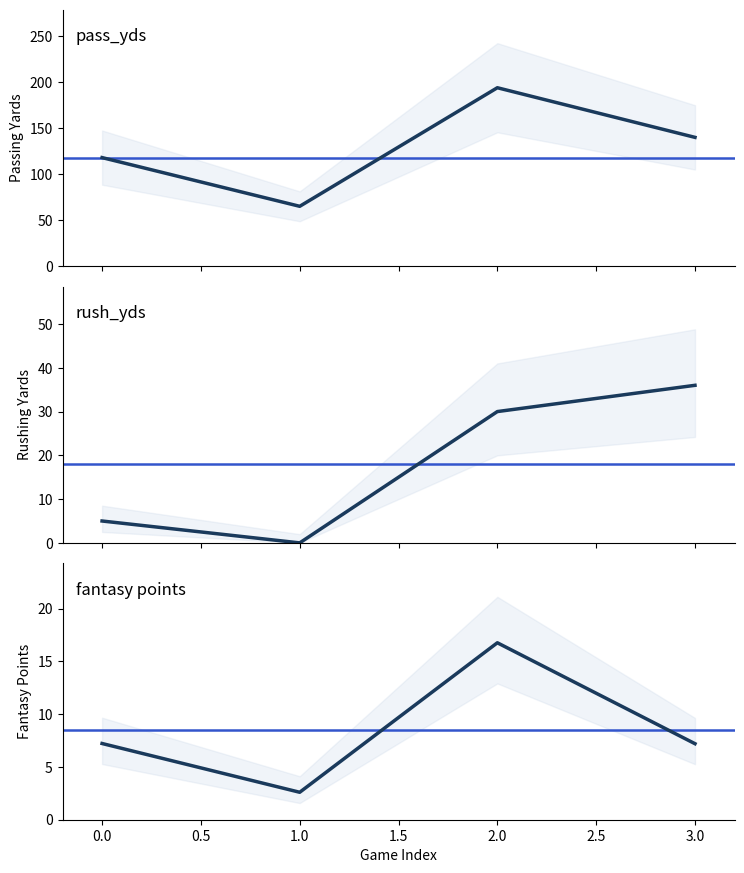

Which series has the largest total across all categories?

pass_yds